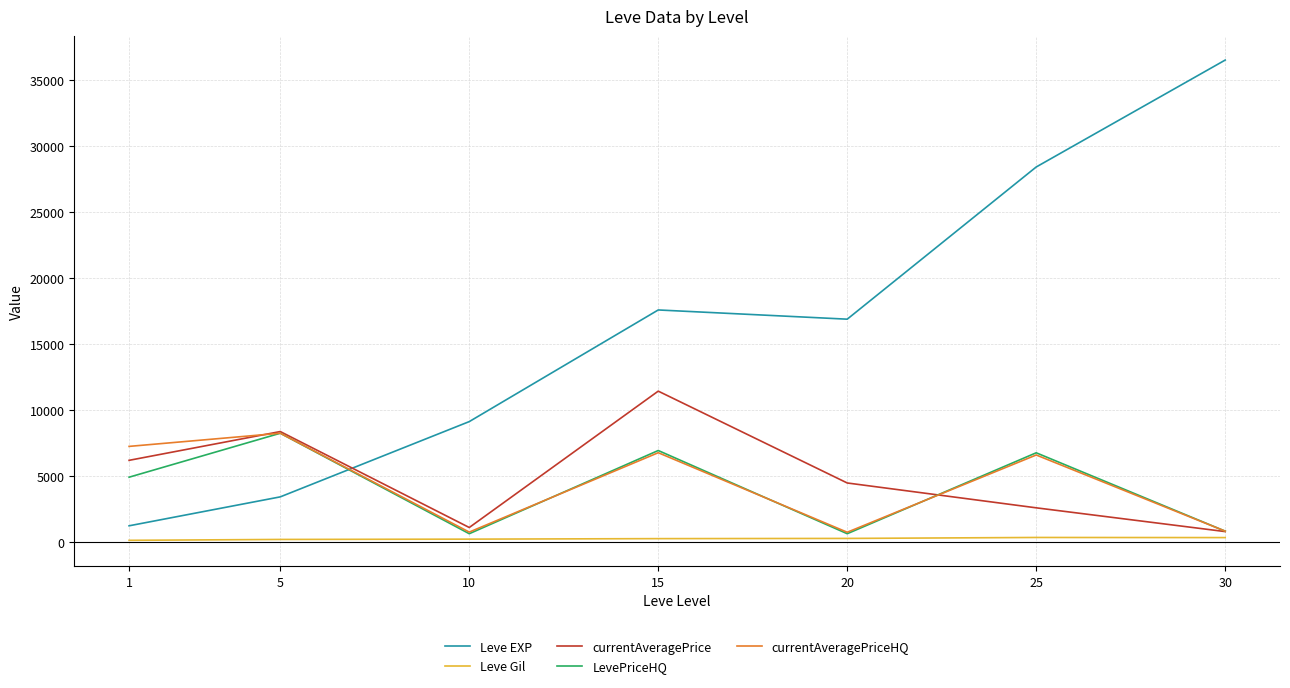

What is the sum of all Leve Gil values?

1644.9